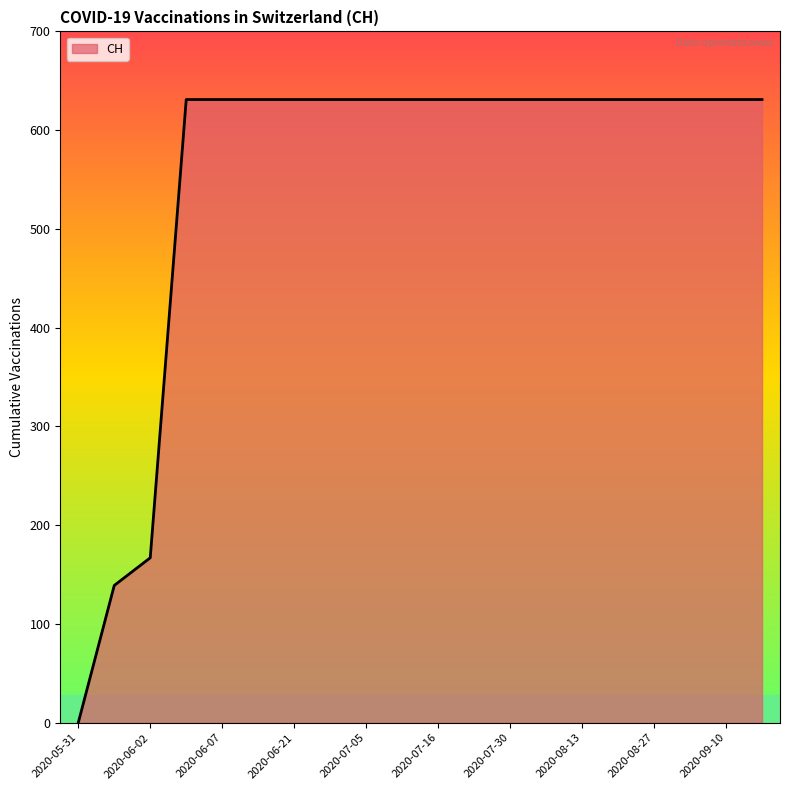

What is the greatest value displayed?

631